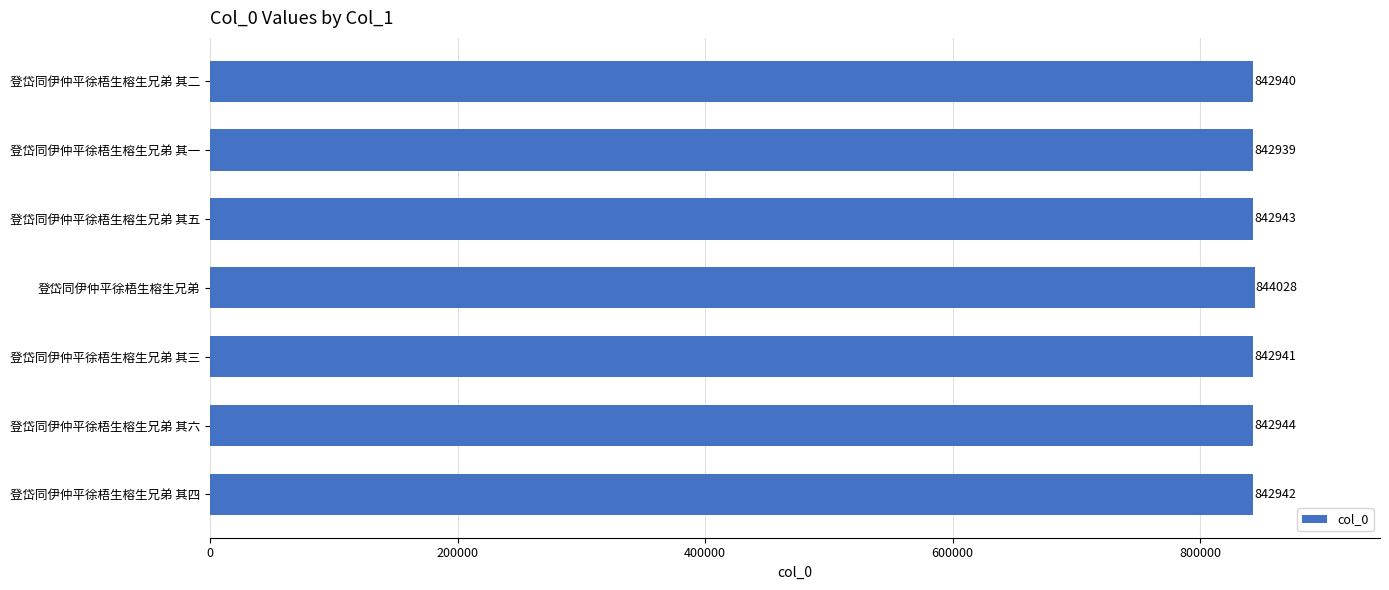

Rank the categories by value from highest to lowest.

登岱同伊仲平徐梧生榕生兄弟, 登岱同伊仲平徐梧生榕生兄弟 其六, 登岱同伊仲平徐梧生榕生兄弟 其五, 登岱同伊仲平徐梧生榕生兄弟 其四, 登岱同伊仲平徐梧生榕生兄弟 其三, 登岱同伊仲平徐梧生榕生兄弟 其二, 登岱同伊仲平徐梧生榕生兄弟 其一